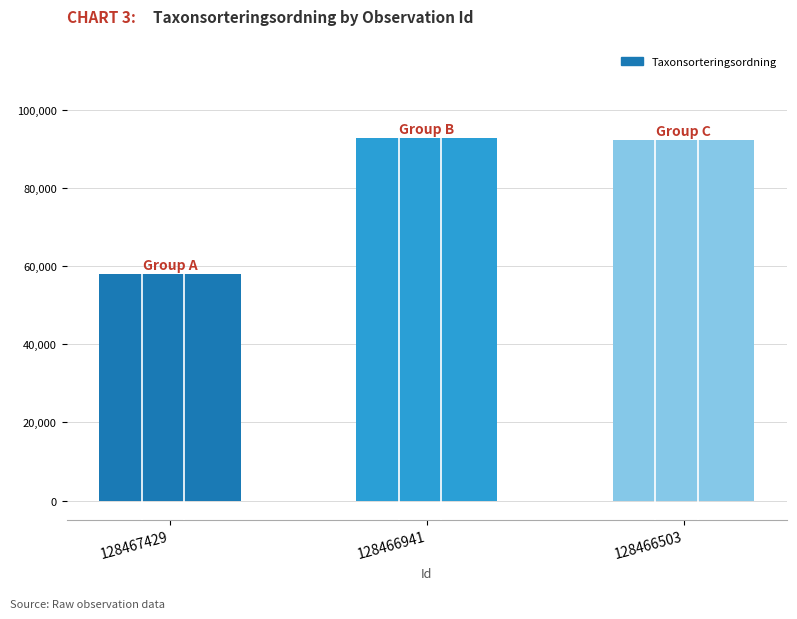

What is the ratio of the value at 128467429 to the value at 128466941?

0.6